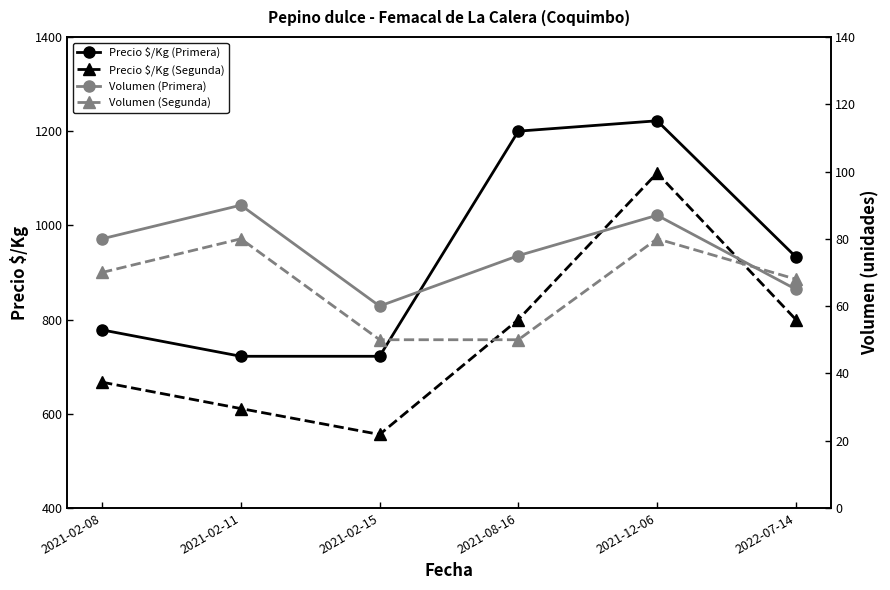

What is the value of the Volumen (Primera) point at the 5th from the left?

87